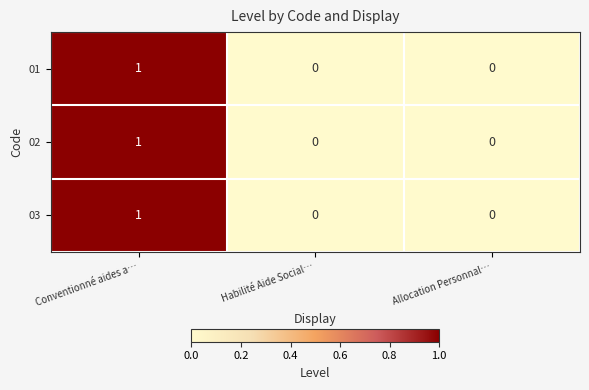

Reading right to left, extract all data points from this chart.

01: Allocation Personnal…=0	Habilité Aide Social…=0	Conventionné aides a…=1
02: Allocation Personnal…=0	Habilité Aide Social…=0	Conventionné aides a…=1
03: Allocation Personnal…=0	Habilité Aide Social…=0	Conventionné aides a…=1